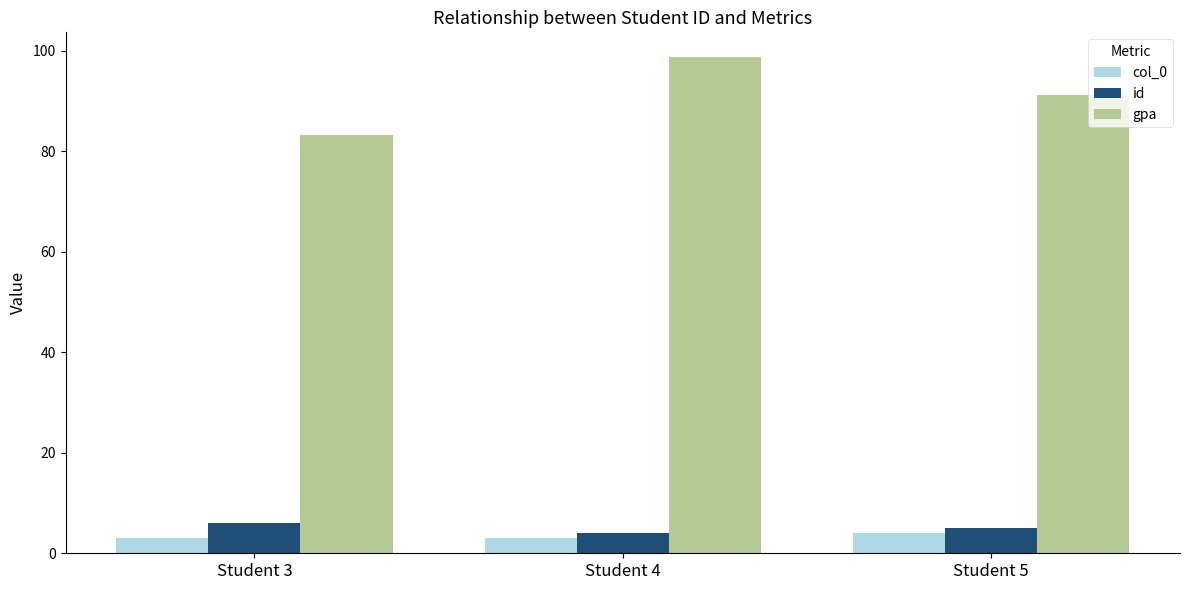

What is the difference between the highest and lowest values at Student 3?

80.3